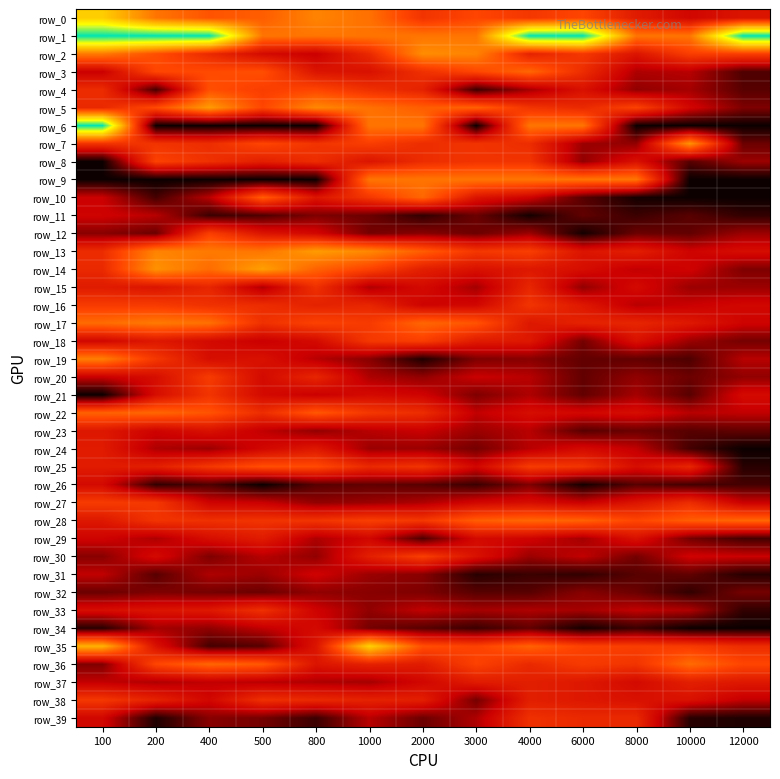

What is the average value of the row_9 series?

0.2